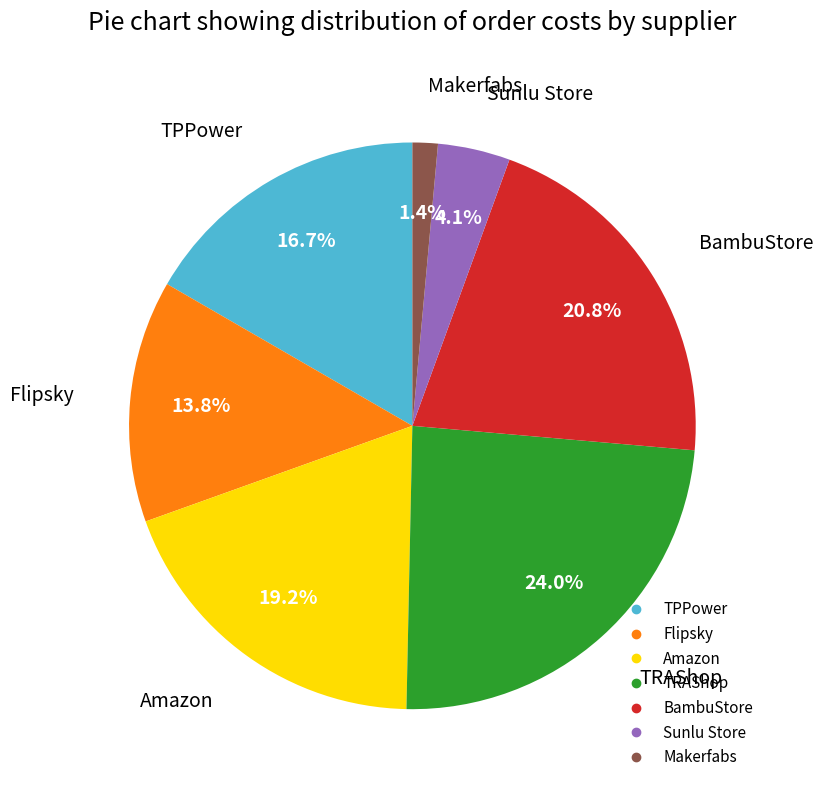

Which has a higher value, TPPower or BambuStore?

BambuStore